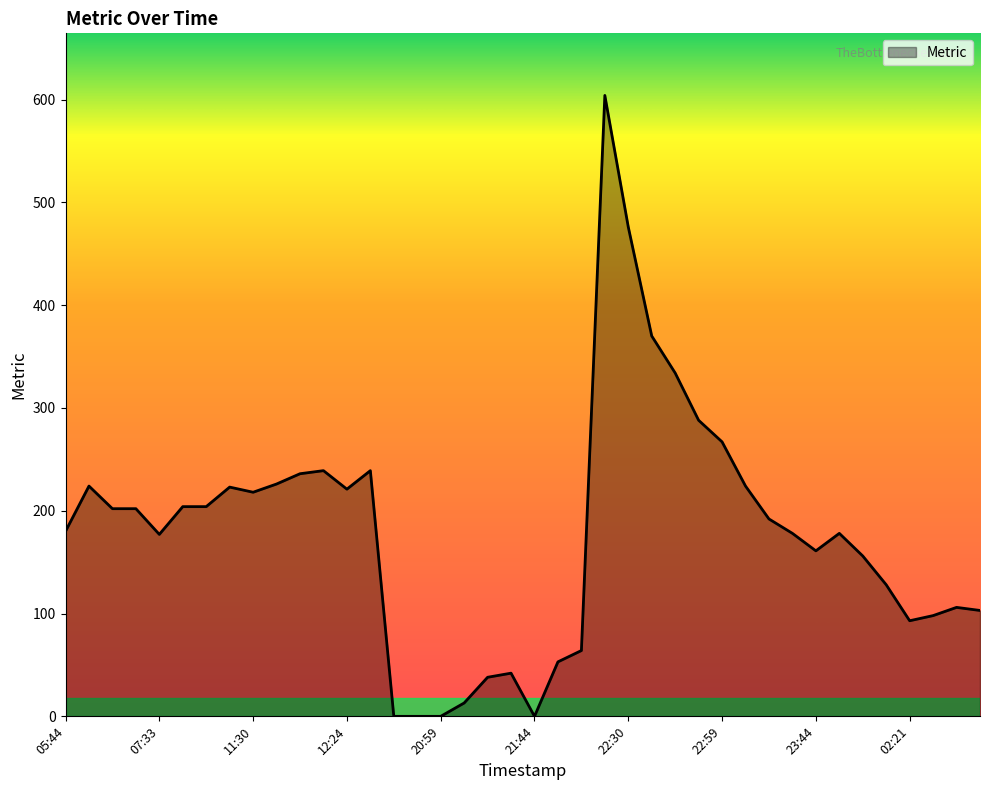

What is the difference between the second highest and minimum values?

476